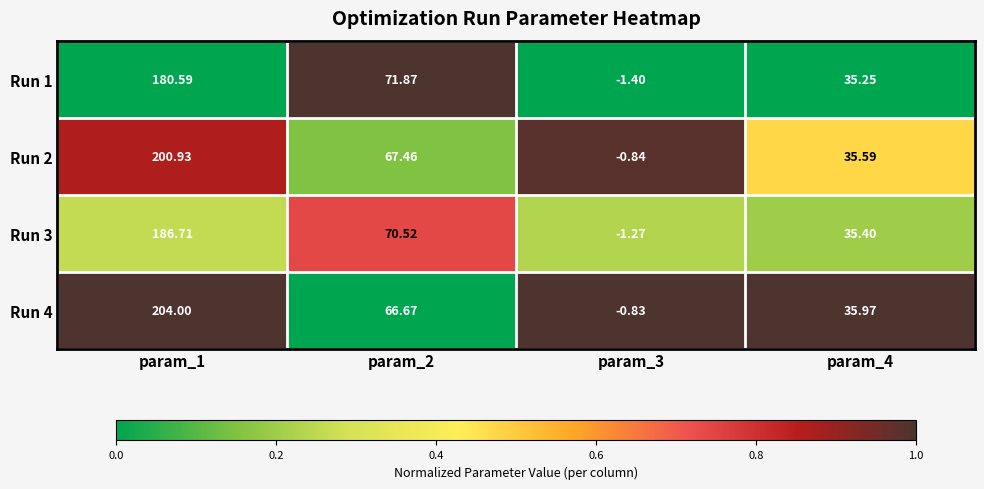

Is the value of Run 3 at param_3 greater than the value of Run 2 at param_2?

No